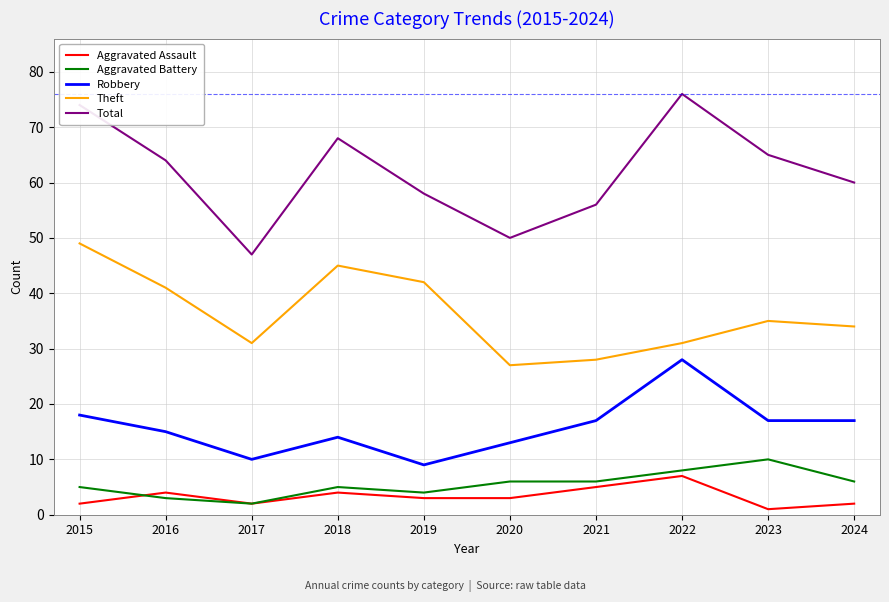

What is the difference between the Total values at 2015 and 2021?

18